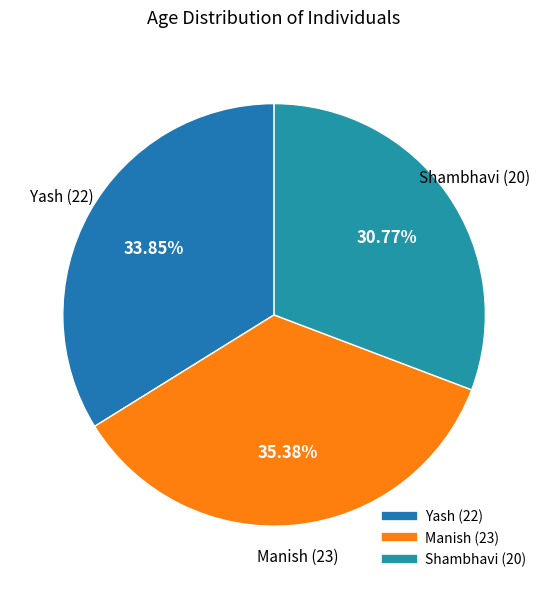

Which category has the smallest portion of the pie?

Shambhavi